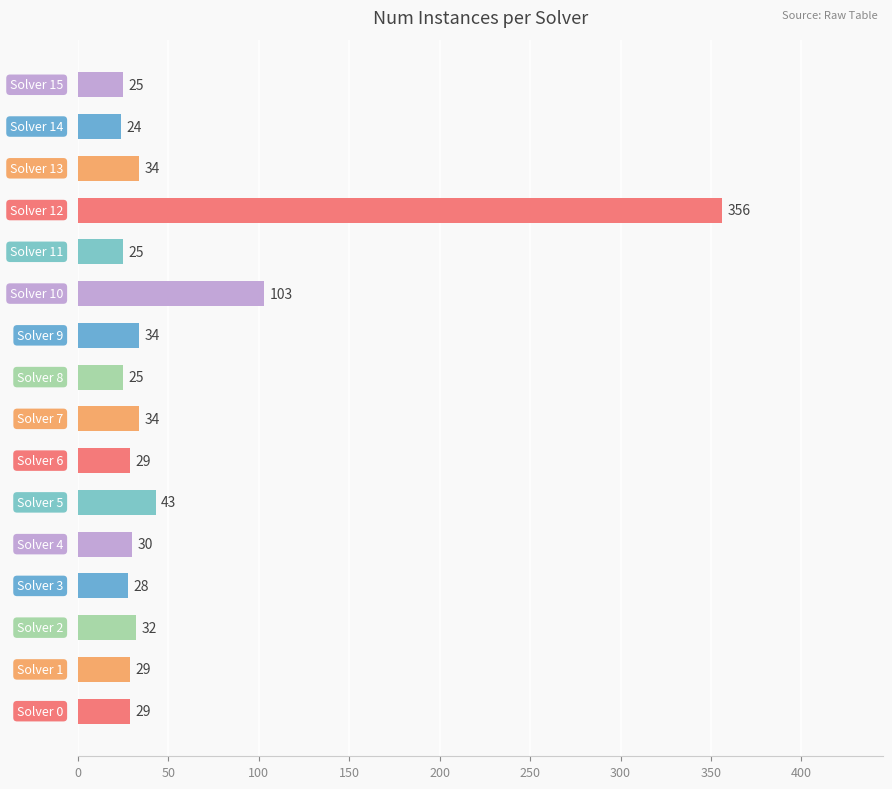

What is the maximum value shown in the chart?

356